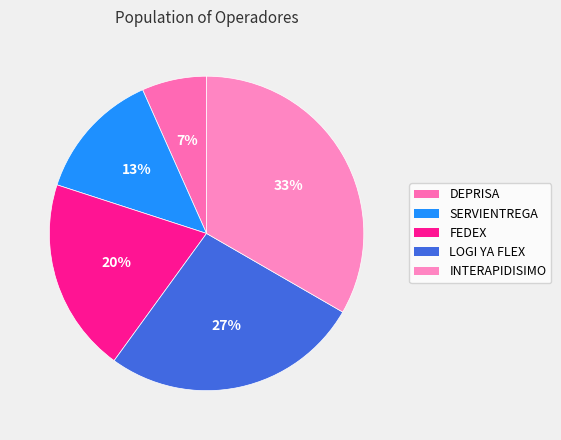

Which has a higher value, DEPRISA or FEDEX?

FEDEX